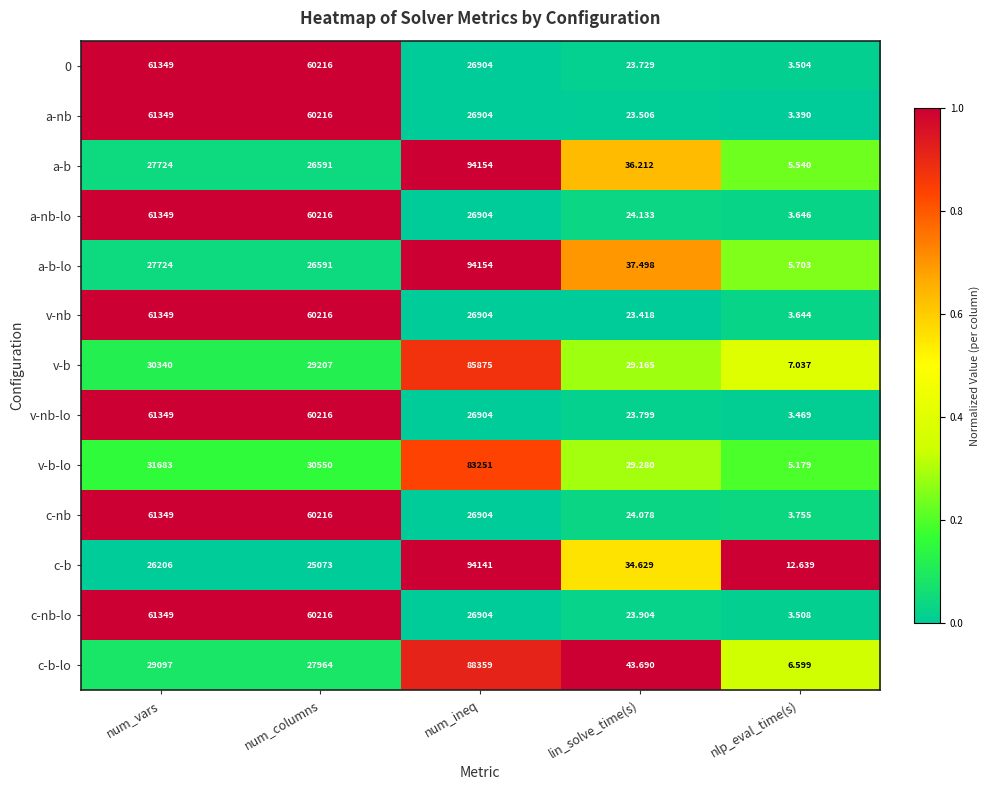

Which label corresponds to the smallest value in the chart?

nlp_eval_time(s)